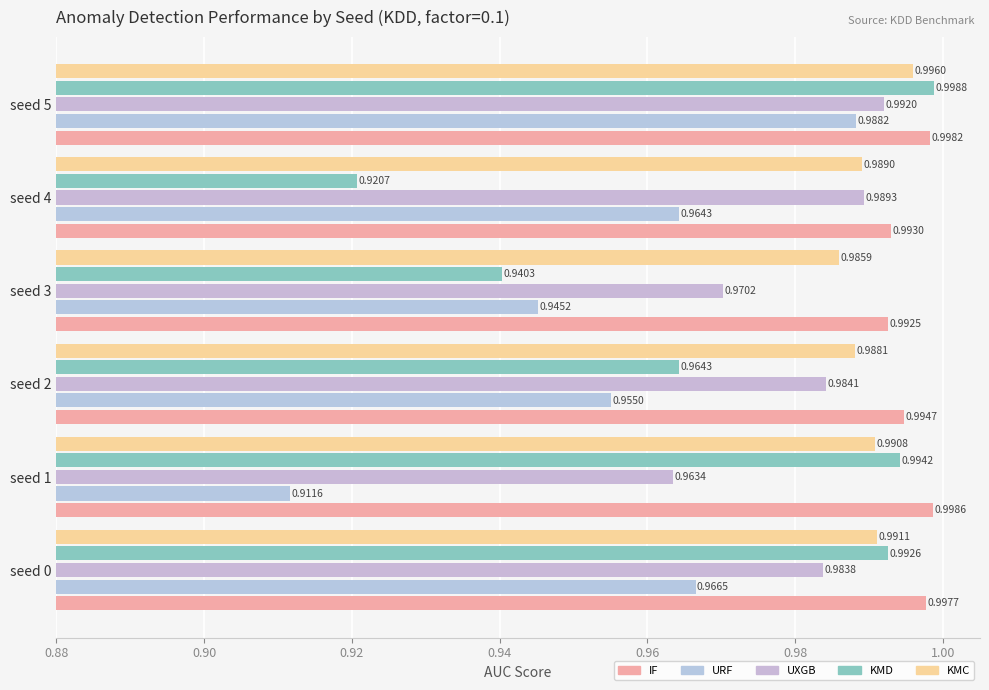

How many data points does each series have?

6